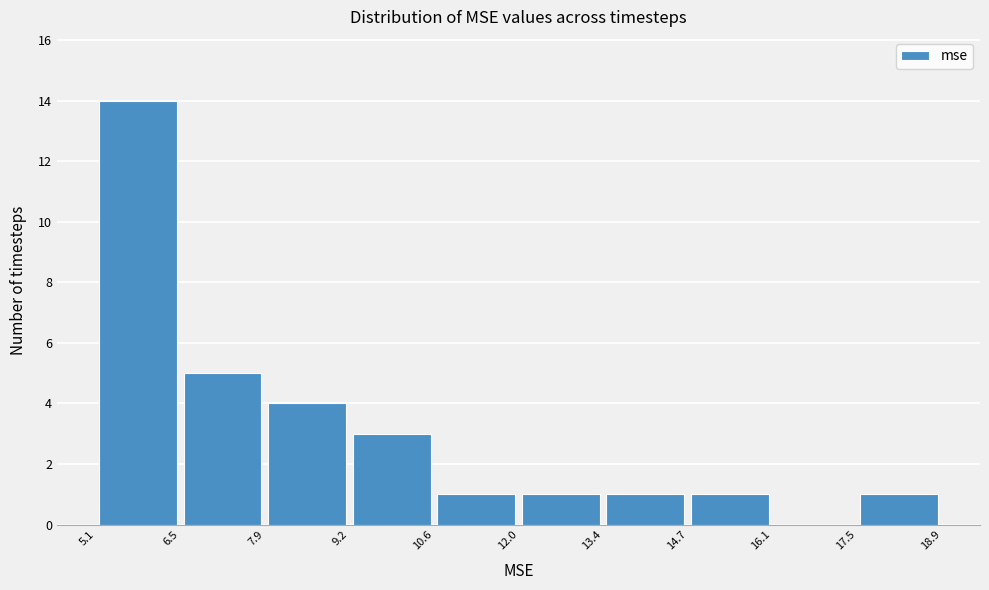

Reading left to right, list every bar in this chart as the range it spans on the x-axis followed by its height. The values are not printed on the chart, so give them approximately, as read against the axis.

5.1 to 6.5: 14
6.5 to 7.9: 5
7.9 to 9.2: 4
9.2 to 10.6: 3
10.6 to 12.0: 1
12.0 to 13.4: 1
13.4 to 14.7: 1
14.7 to 16.1: 1
16.1 to 17.5: 0
17.5 to 18.9: 1